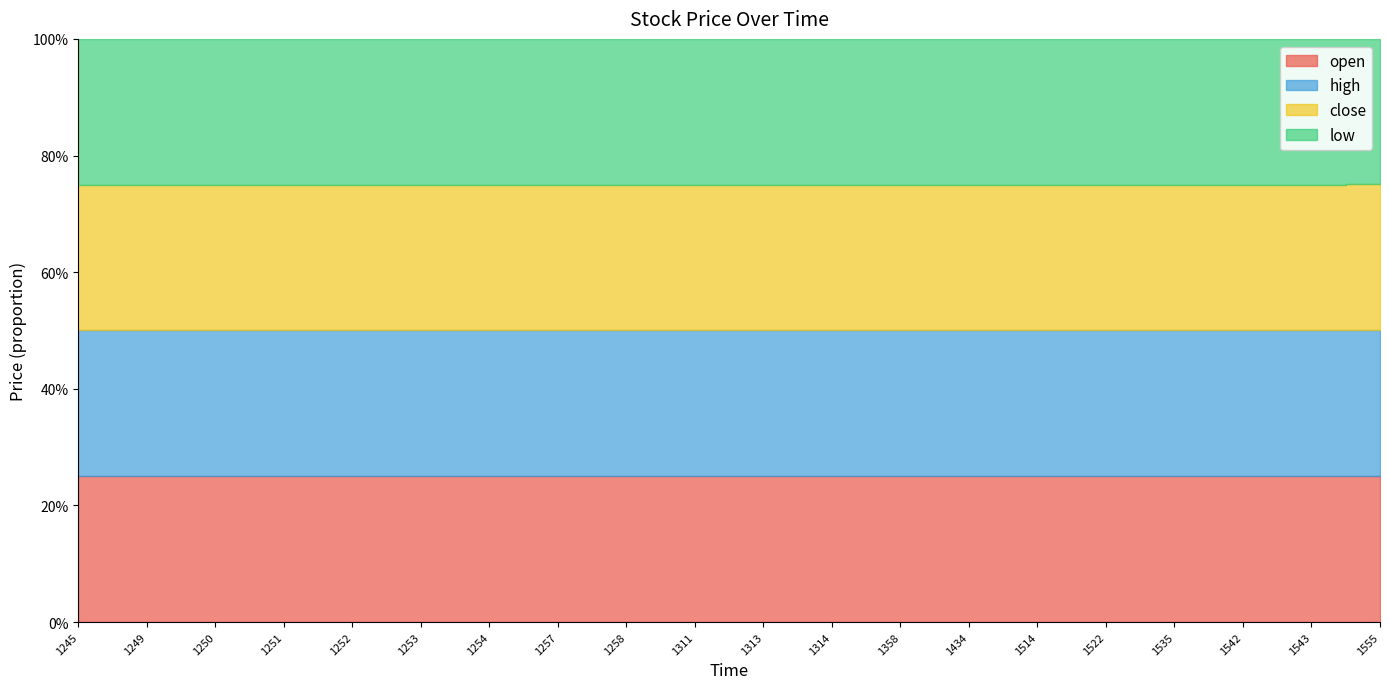

Between 1313 and 1250, which is larger?

1250